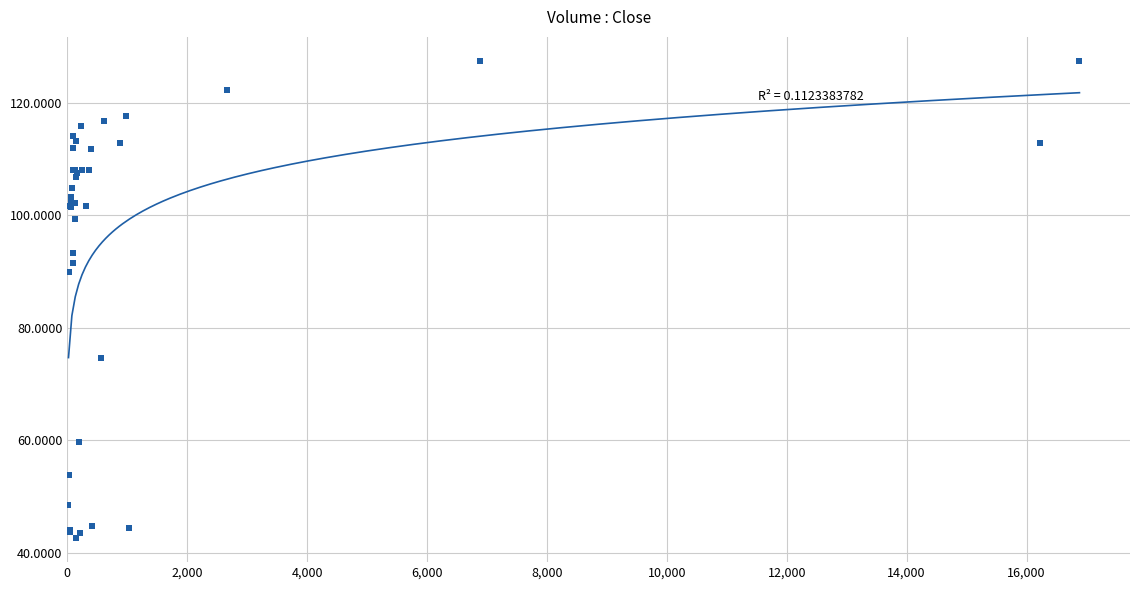

What Y value in the scatter plot is closest to 85?

90.0